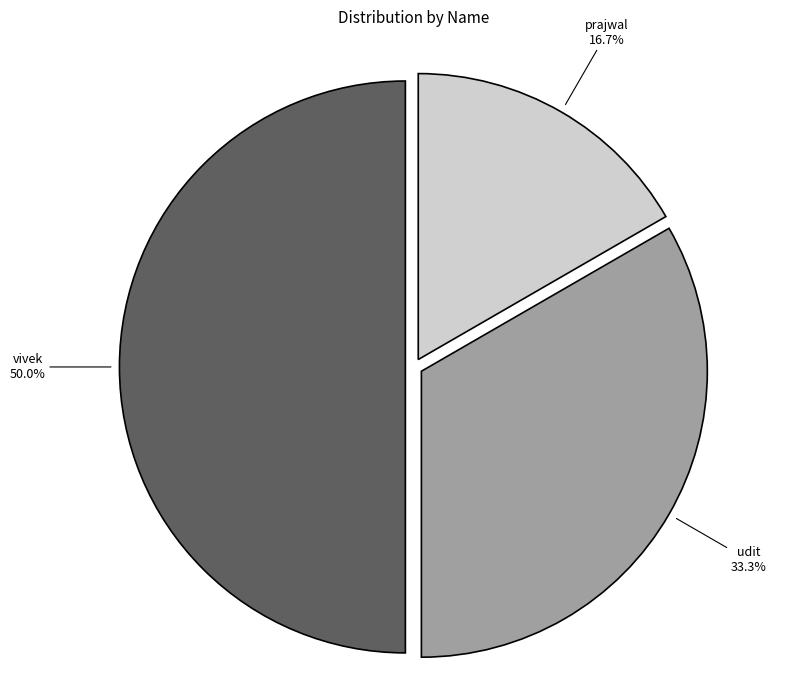

True or false: vivek accounts for 50% of the total.

True